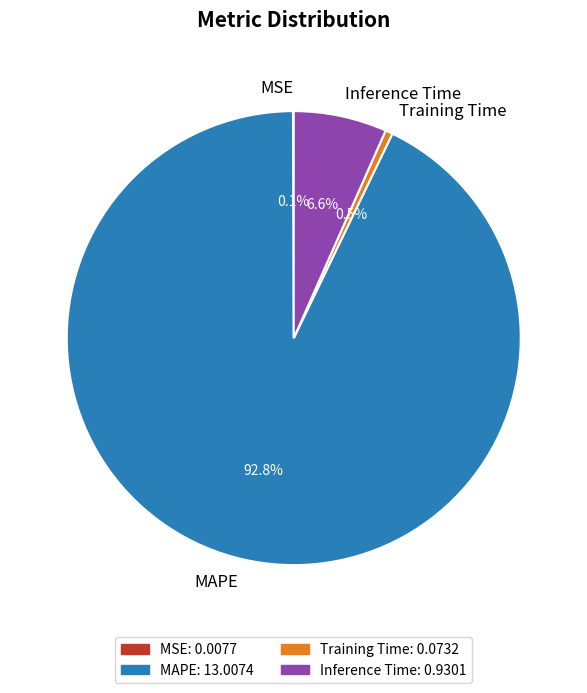

What is the largest slice in the pie chart?

MAPE